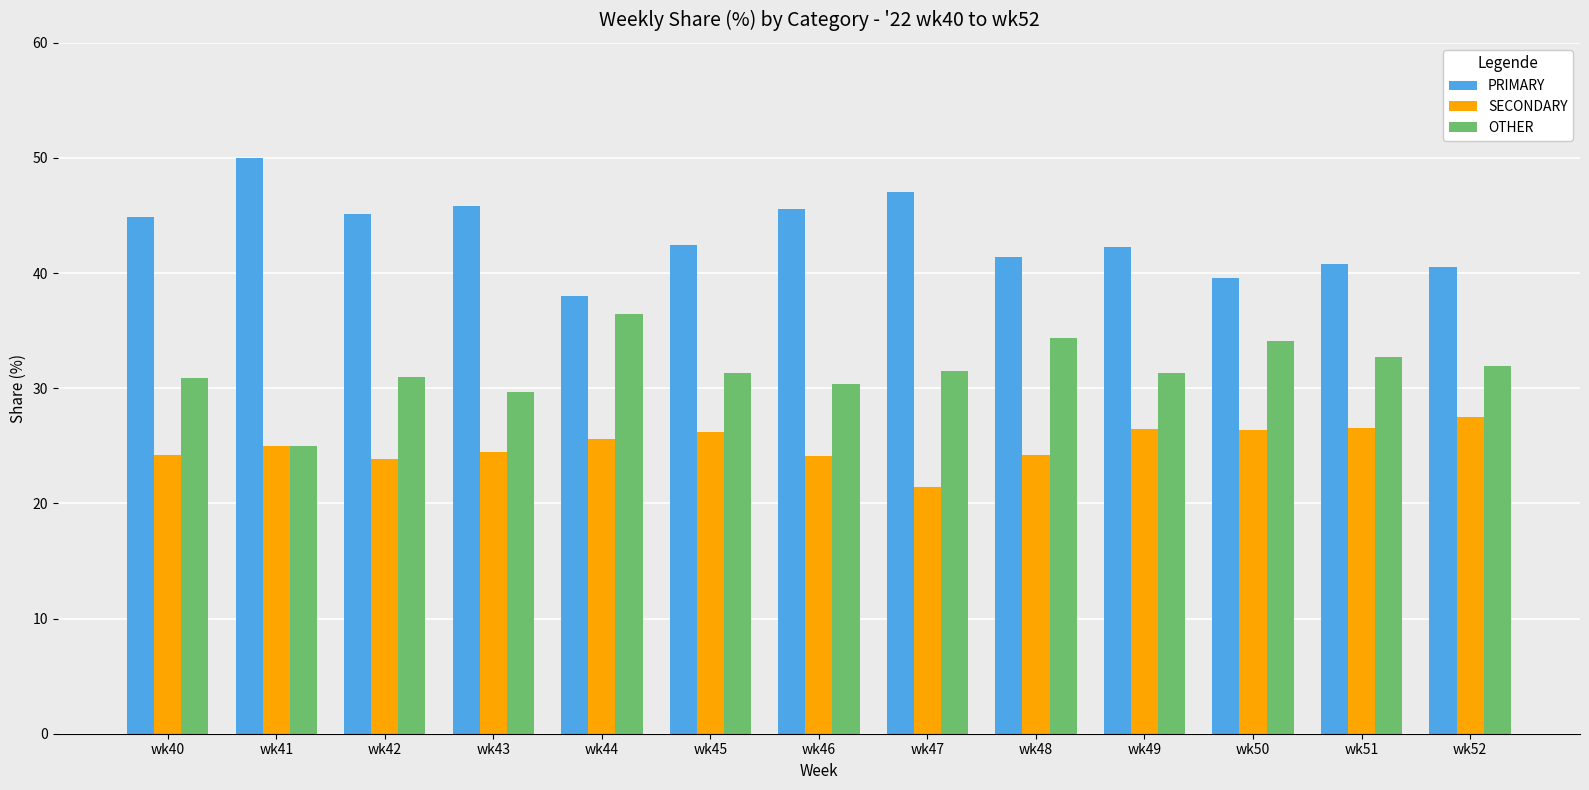

At which label does SECONDARY reach its minimum?

wk47